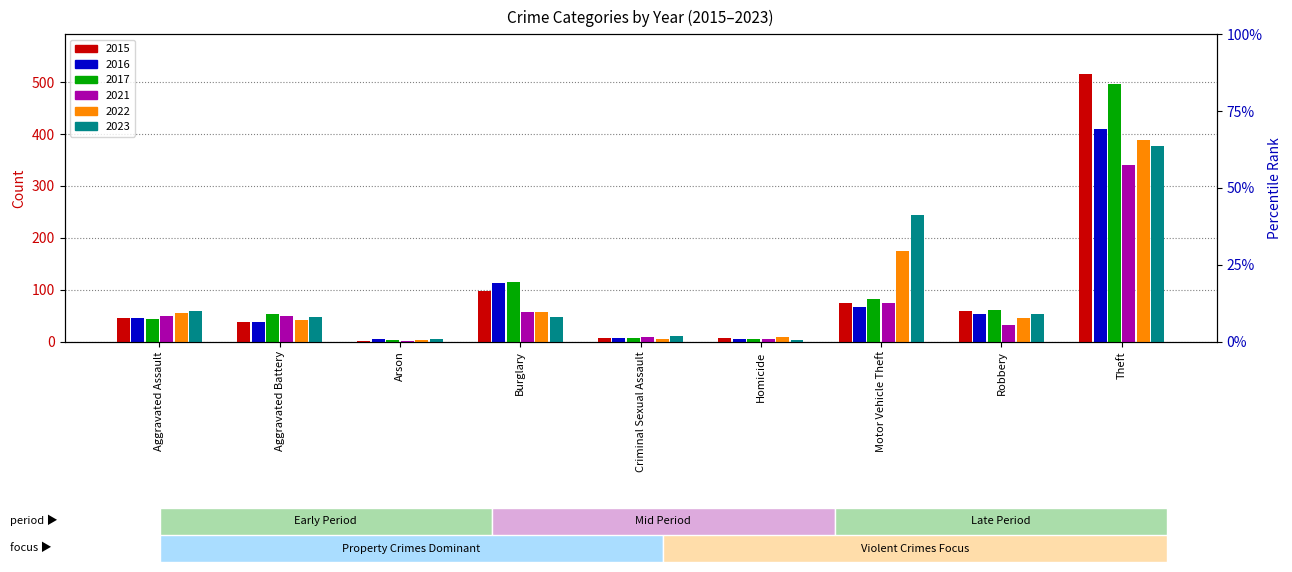

Where does the 2022 series first go above 46?

Aggravated Assault